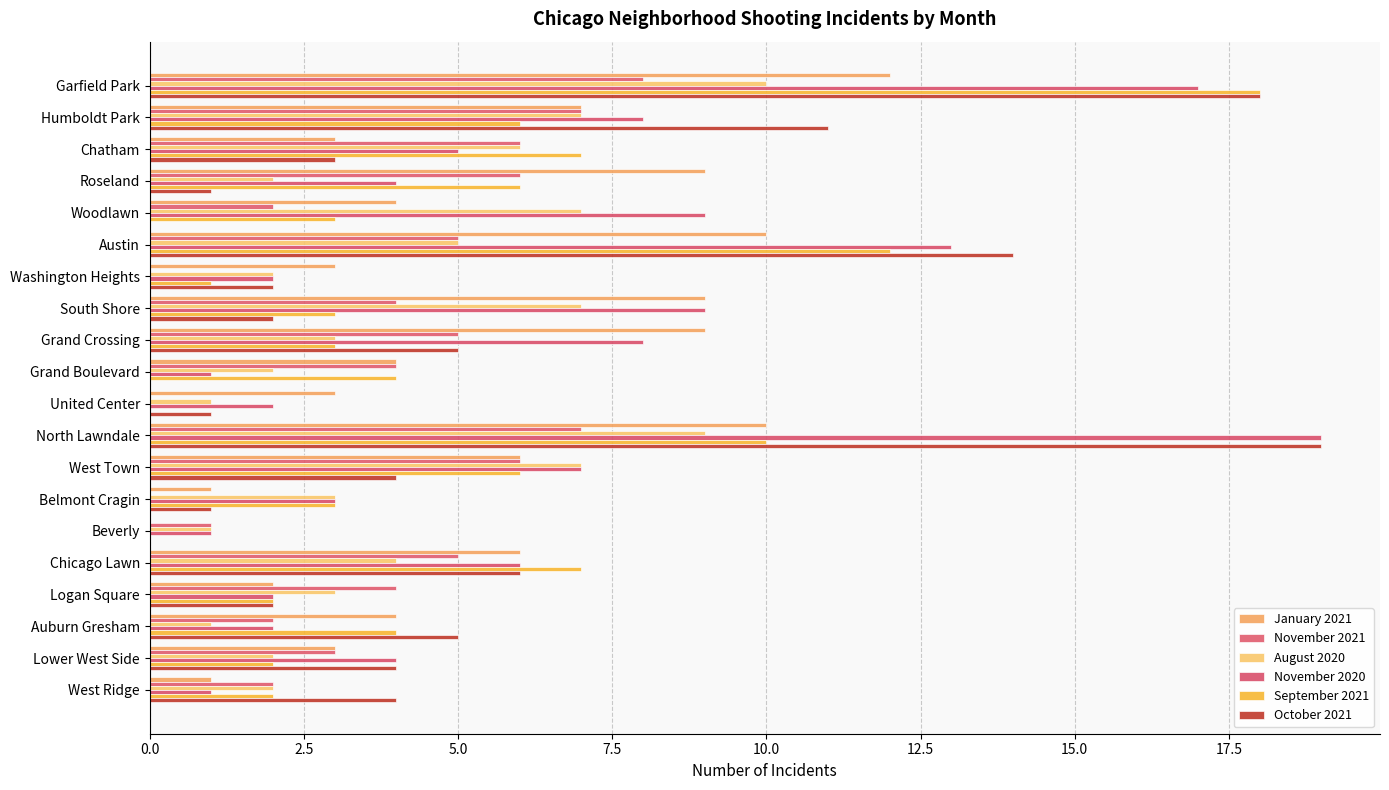

How many data points does each series have?

20